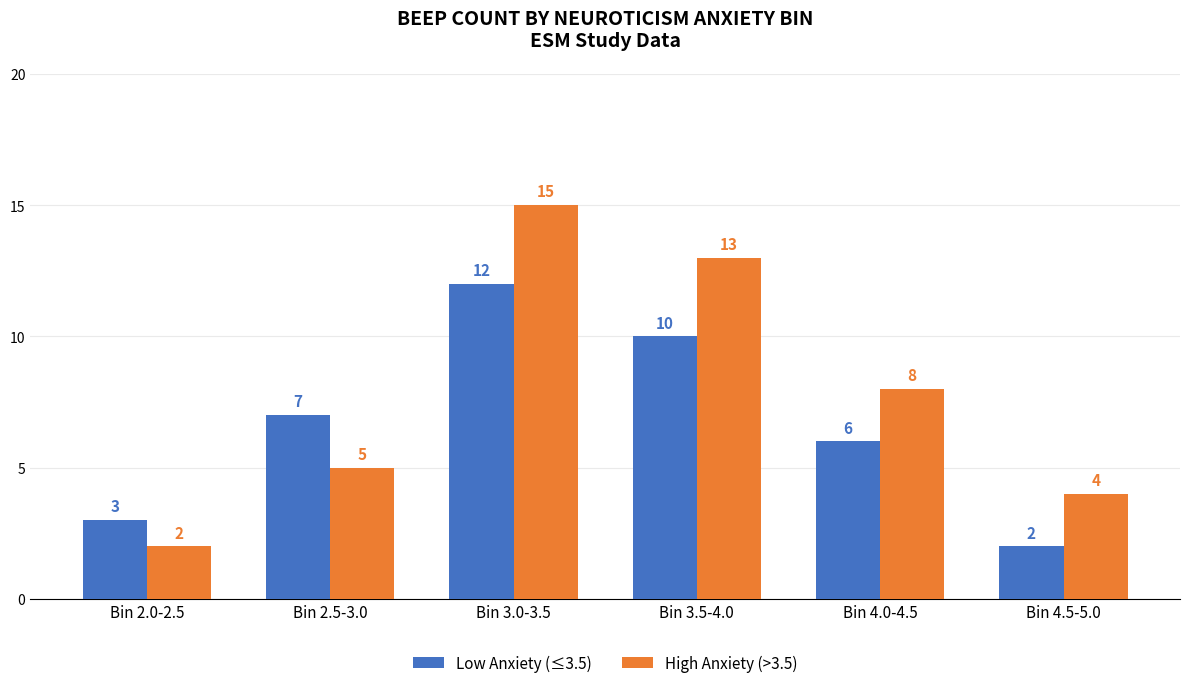

What is the approximate value of High Anxiety (>3.5) at Bin 4.5-5.0, to the nearest 5?

5